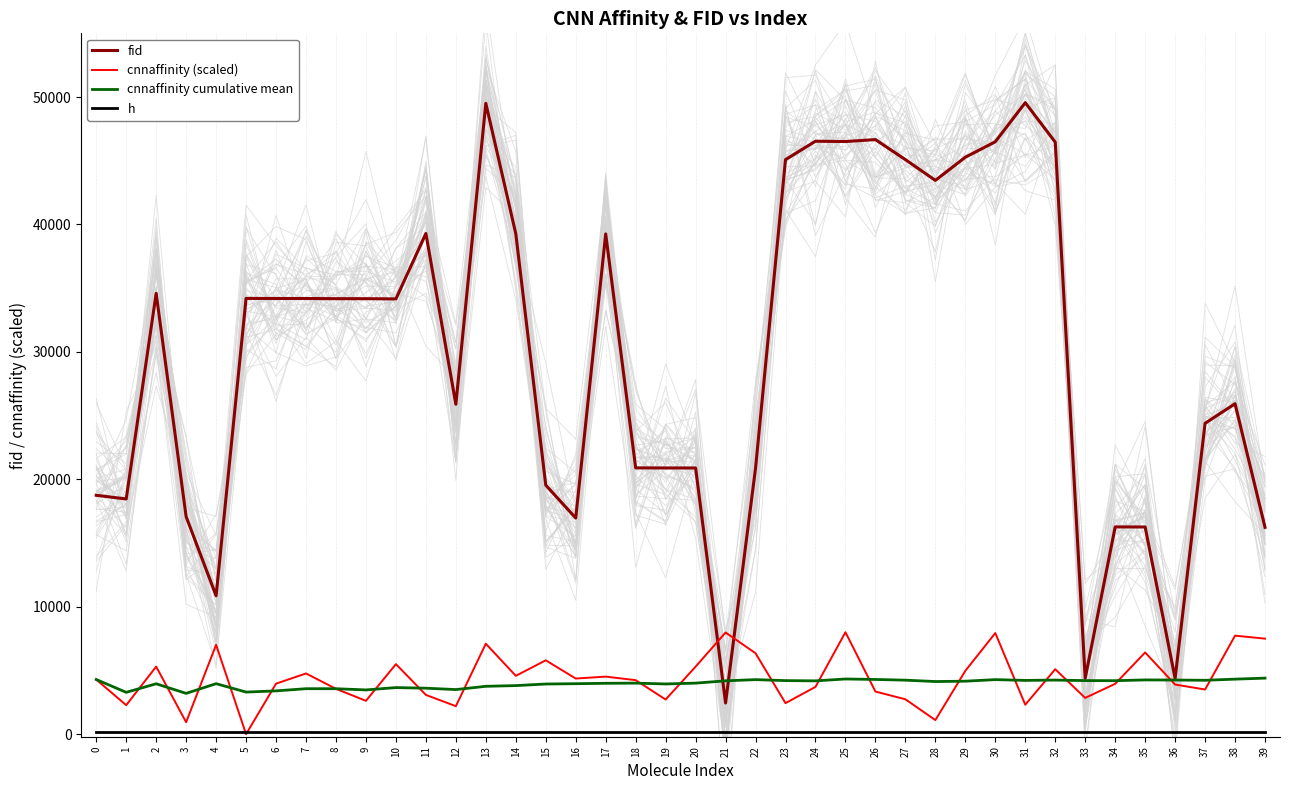

Which series has the largest range (max minus min)?

fid